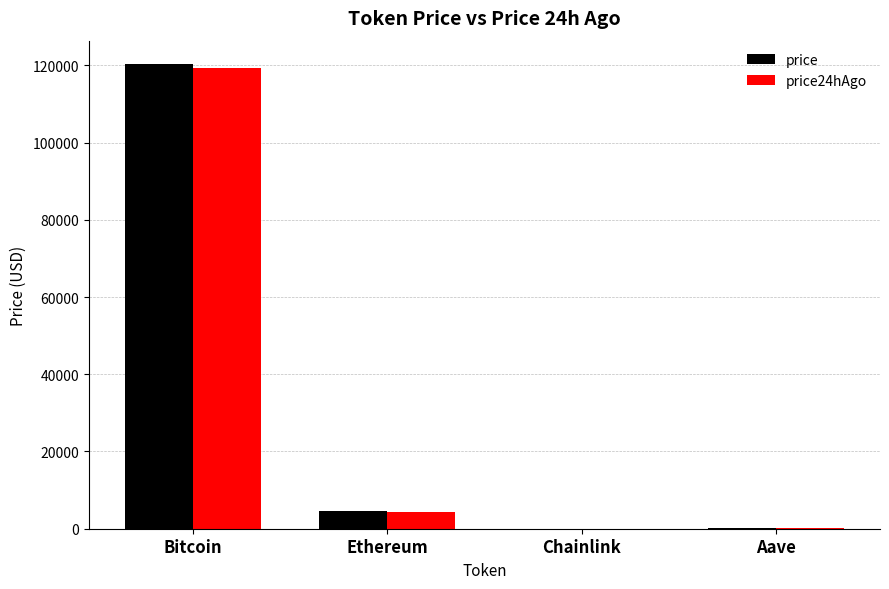

How many distinct data groups are displayed?

2